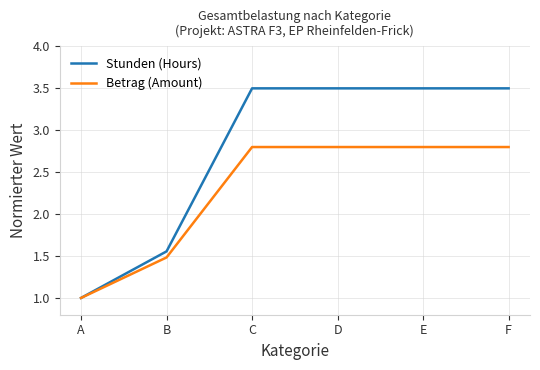

At which category does the chart reach its minimum across all series?

A